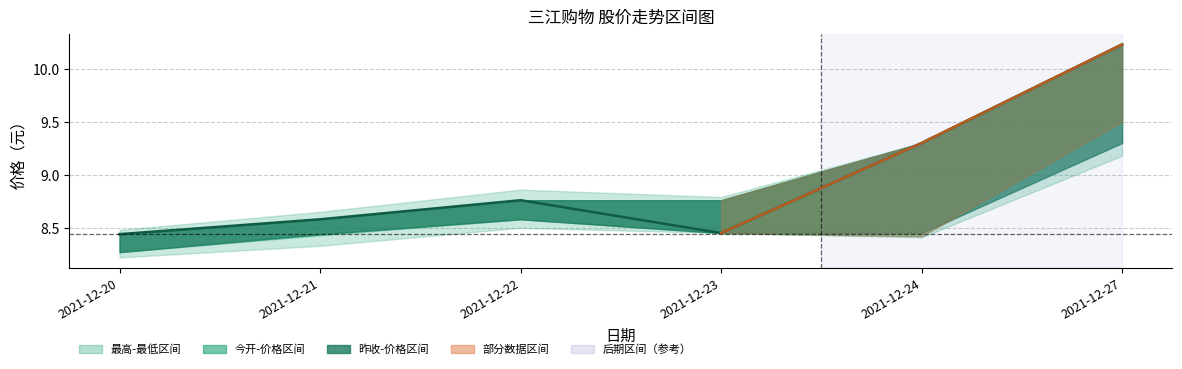

How many points are higher than both their immediate neighbors (excluding endpoints)?

1